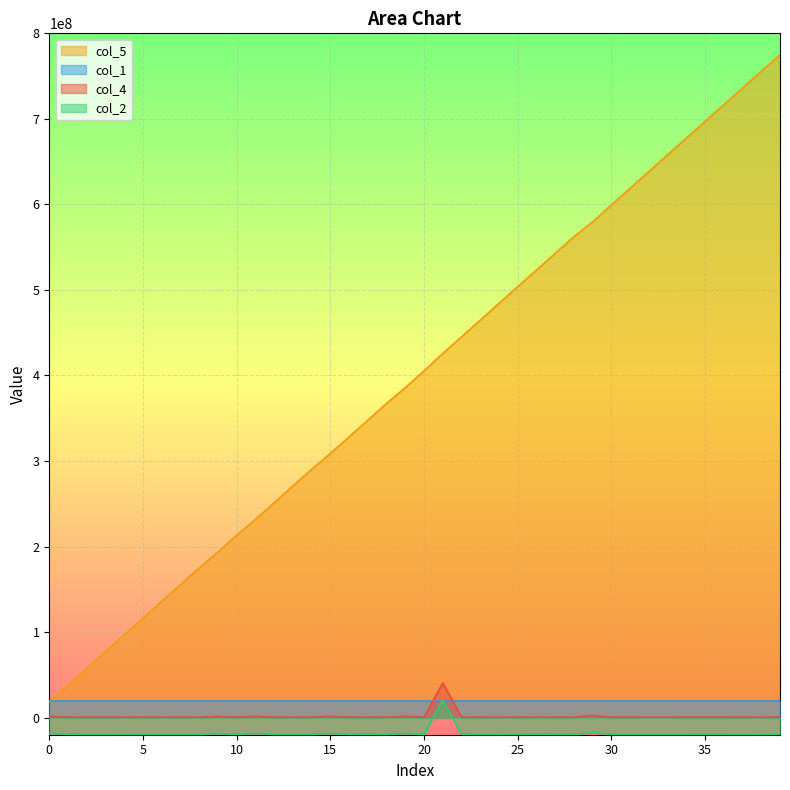

True or false: col_5 and col_2 cross at least once.

False